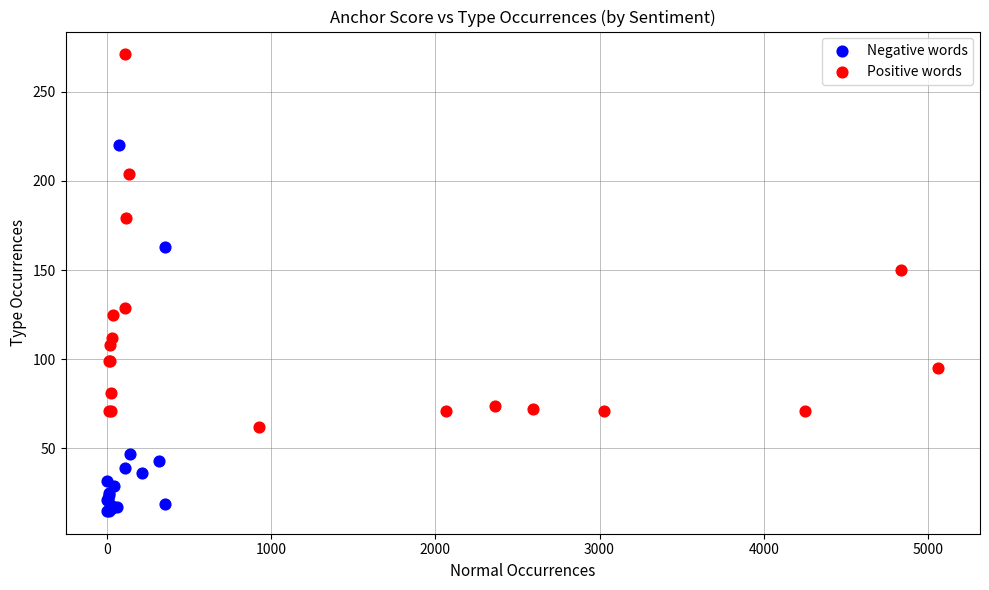

Which series has the largest Y range (max minus min)?

Positive words